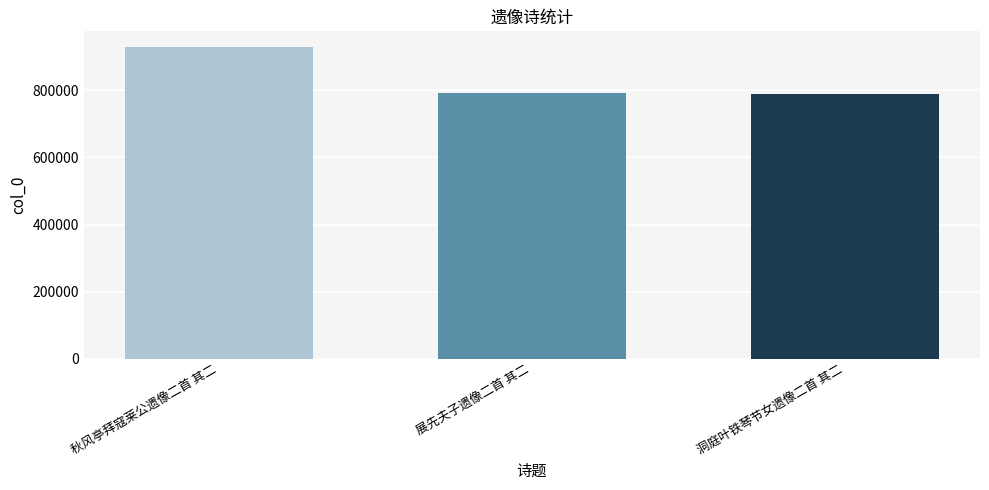

Where does the data first go above 792719?

秋风亭拜寇莱公遗像二首 其二